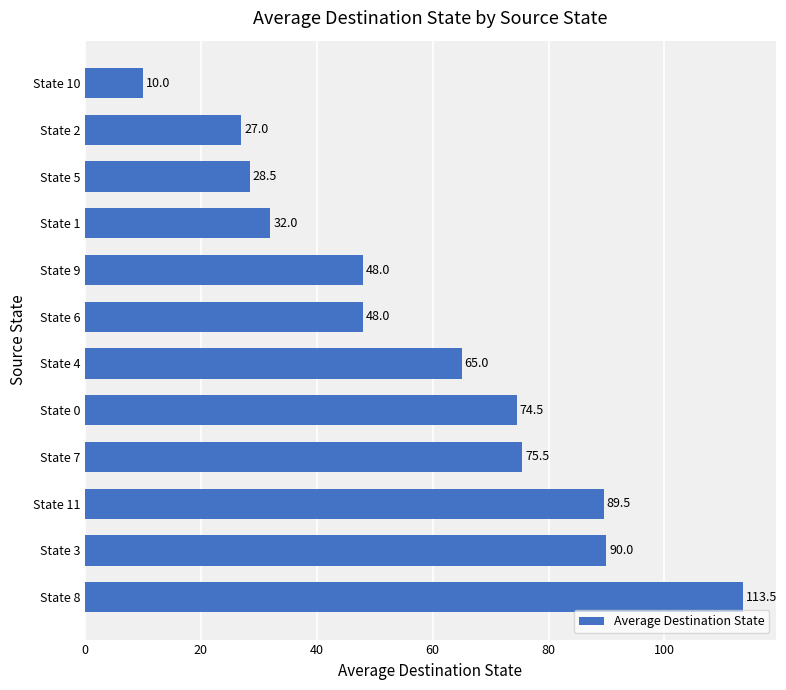

What is the difference between the maximum and minimum values?

103.5